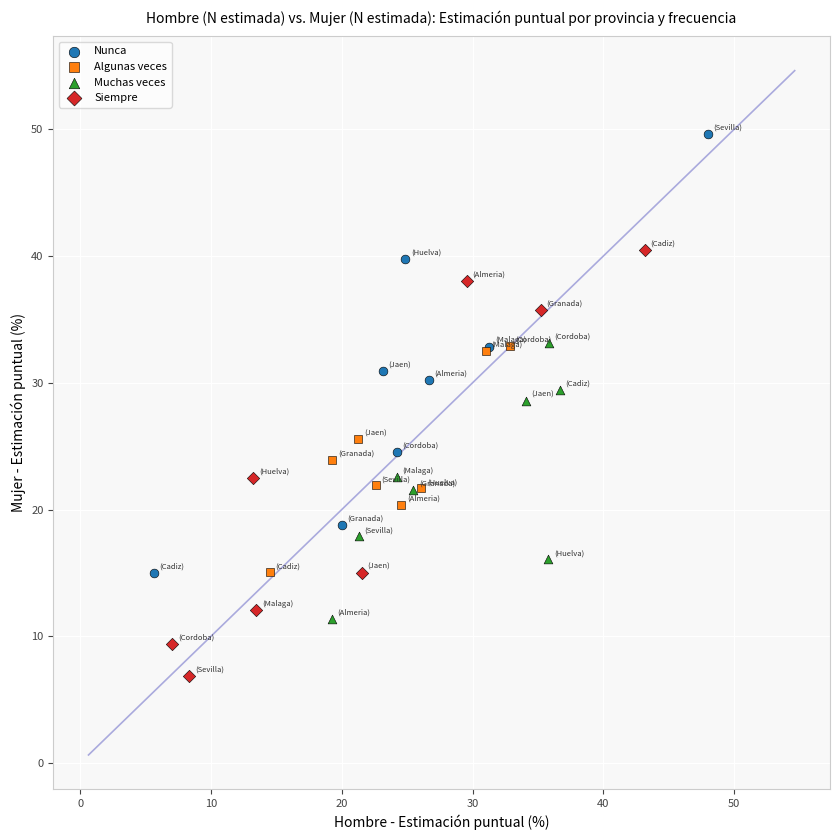

Which series reaches the minimum Y coordinate?

Siempre